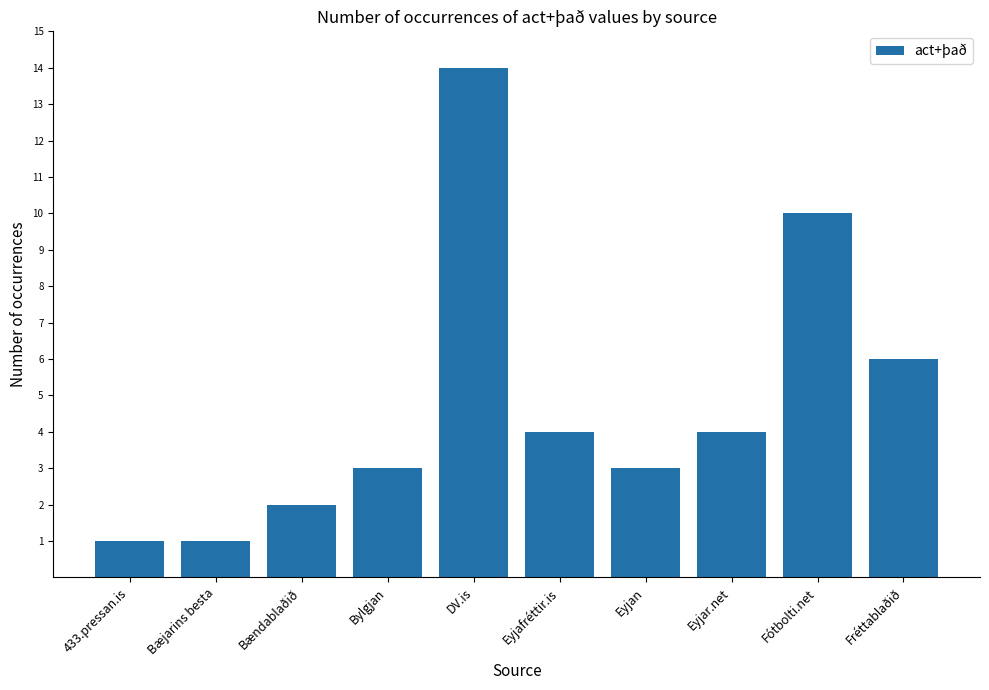

What is the difference between the values at Eyjar.net and Bylgjan?

1